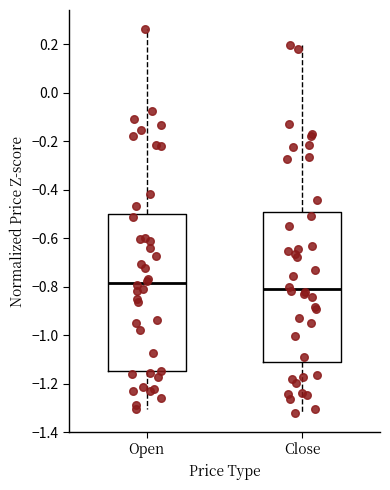

Where is the lower edge of the box for Close on the y-axis? The values are not printed on the chart, so give them approximately, as read against the axis.

-1.10